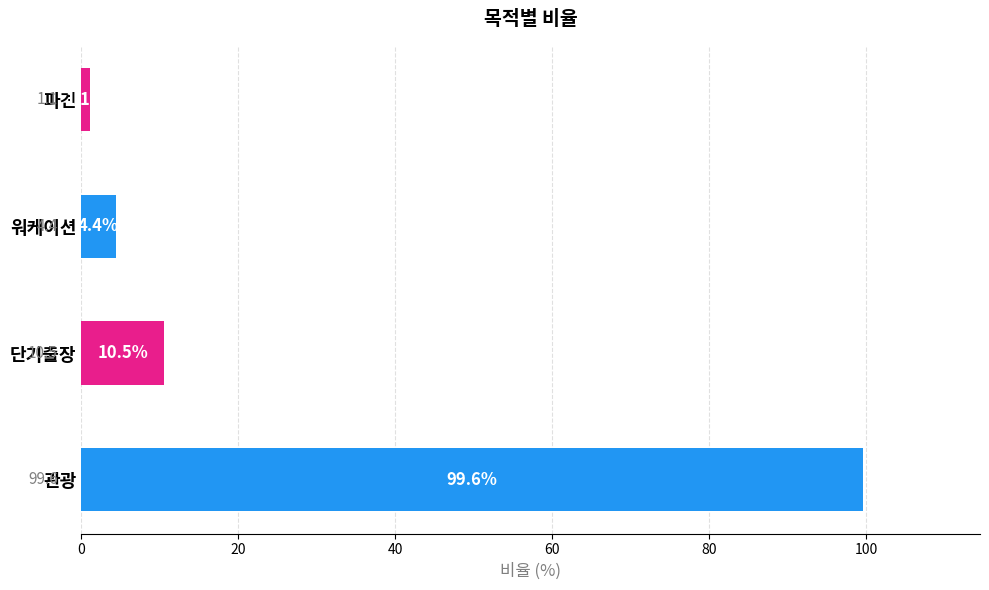

Reading bottom to top, list all the values displayed in this chart.

관광=99.6	단기출장=10.5	워케이션=4.4	파견=1.1